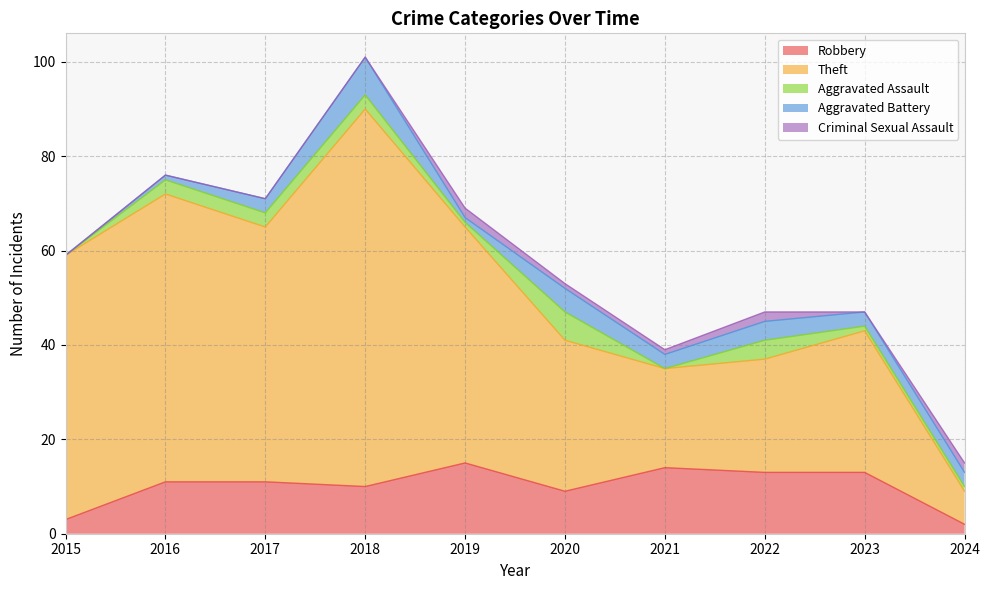

Is it true that Robbery equals 13 at 2023?

True